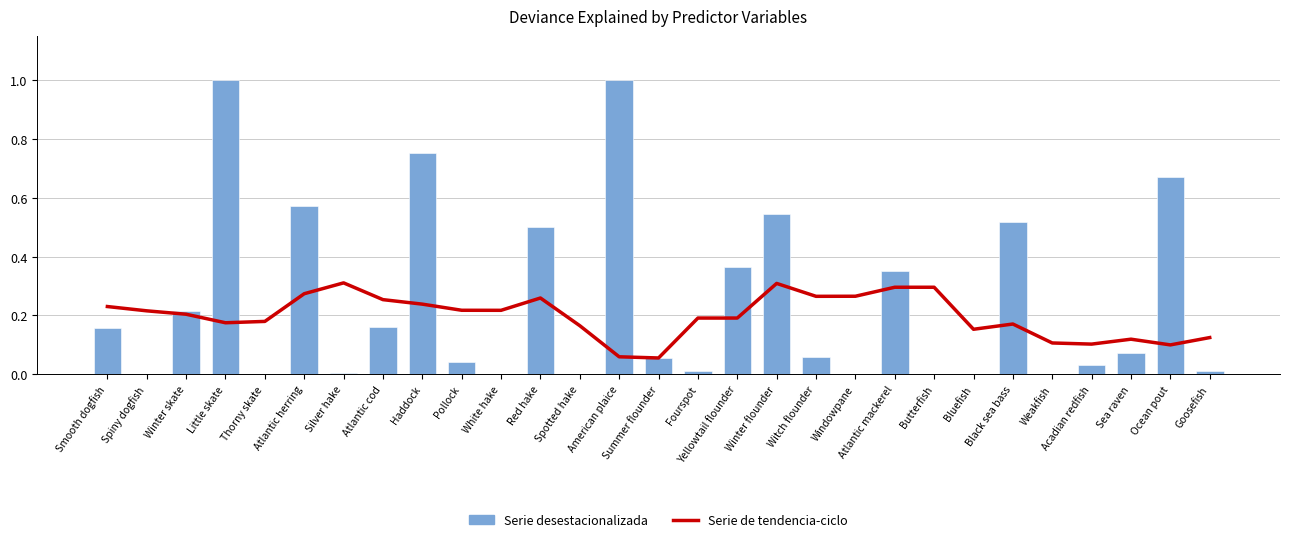

What position from the left is Atlantic mackerel?

21